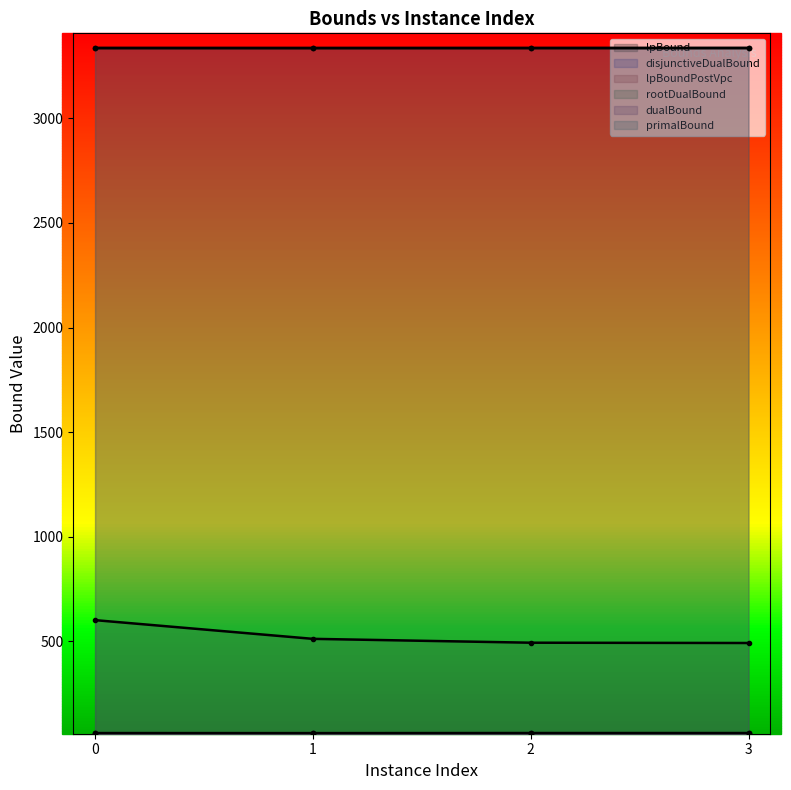

What is the total value across all series at 2?

7346.5